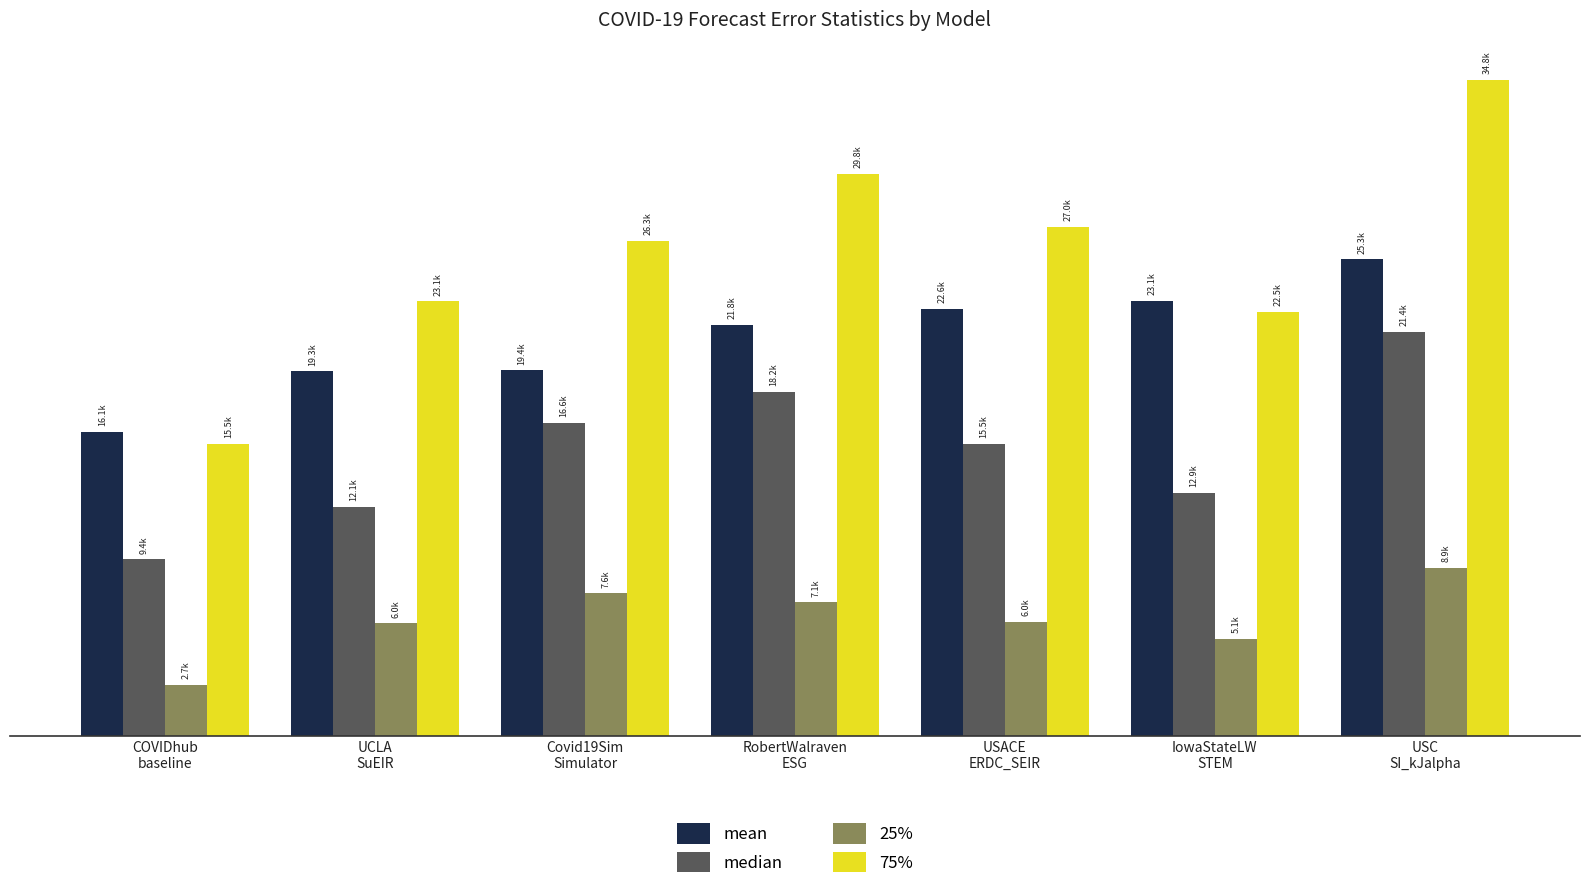

Does the chart contain any negative values?

No